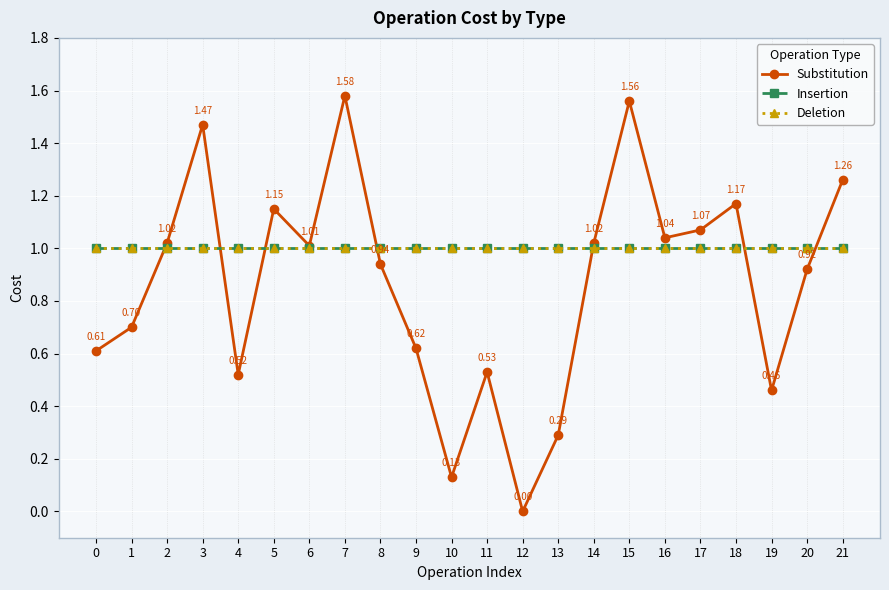

What is the value of the Deletion point at the 12th from the left?

1.0